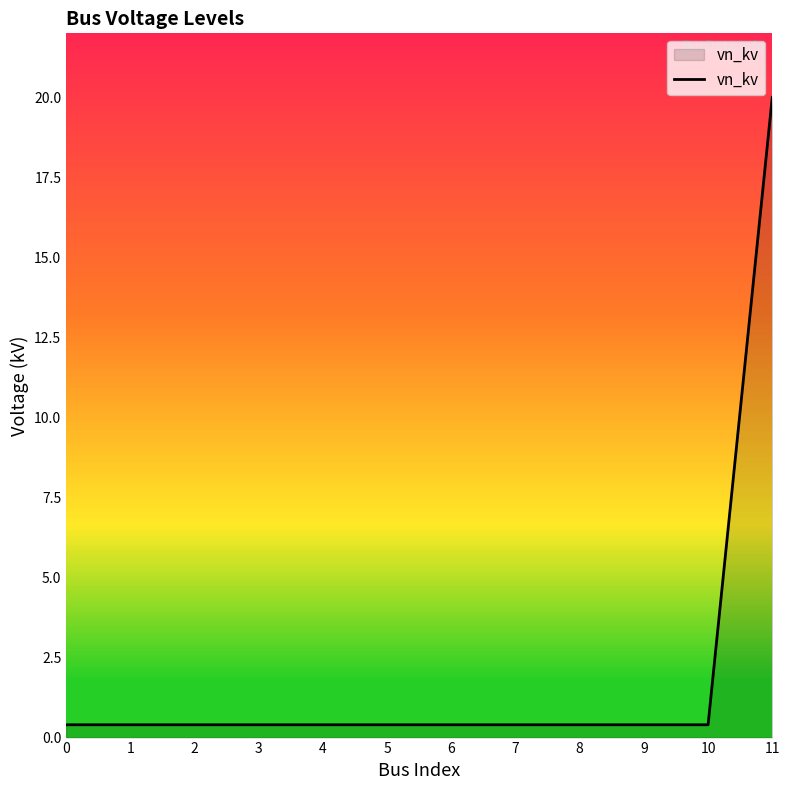

True or false: the data shows 0.4 at 4.

True